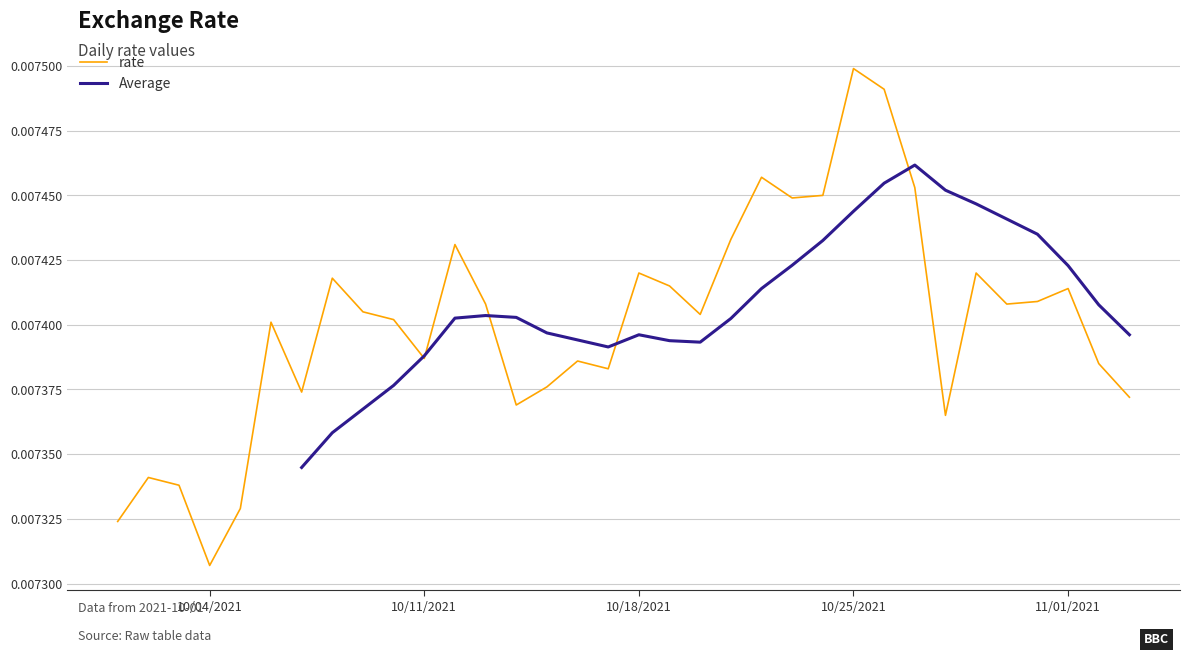

The chart shows a value of 0.0 at 2021-10-30. True or false?

True